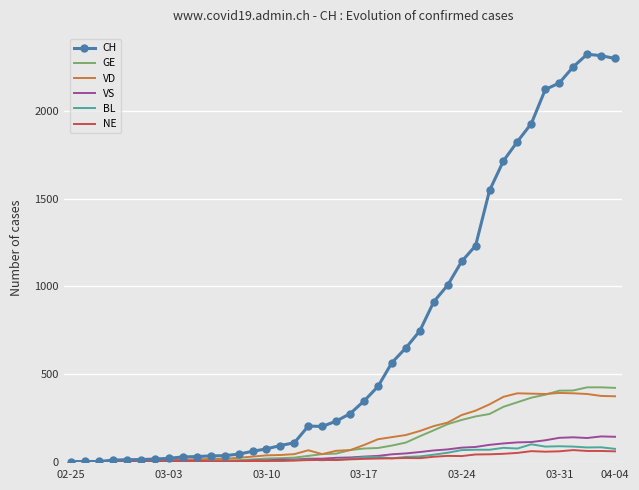

Which series has the largest total across all categories?

CH